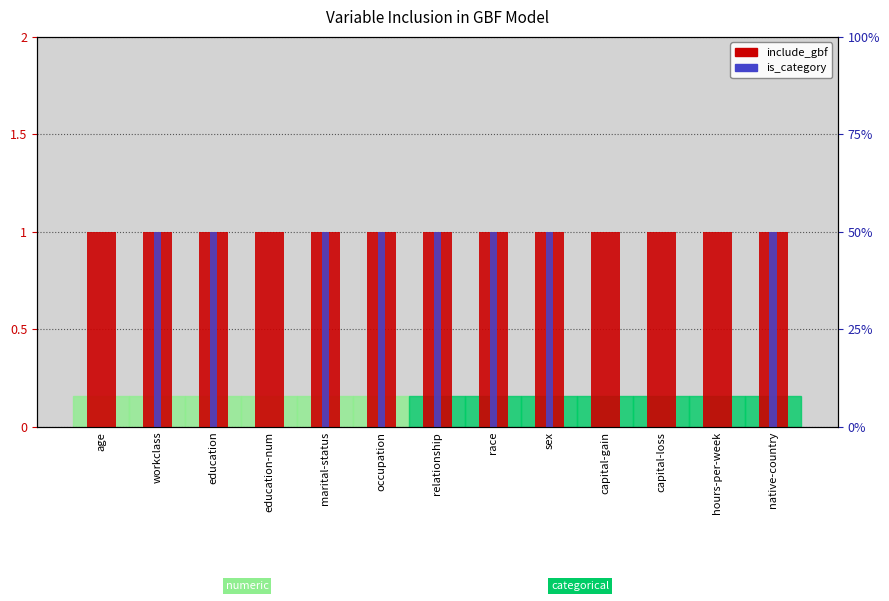

What position from the left is relationship?

7